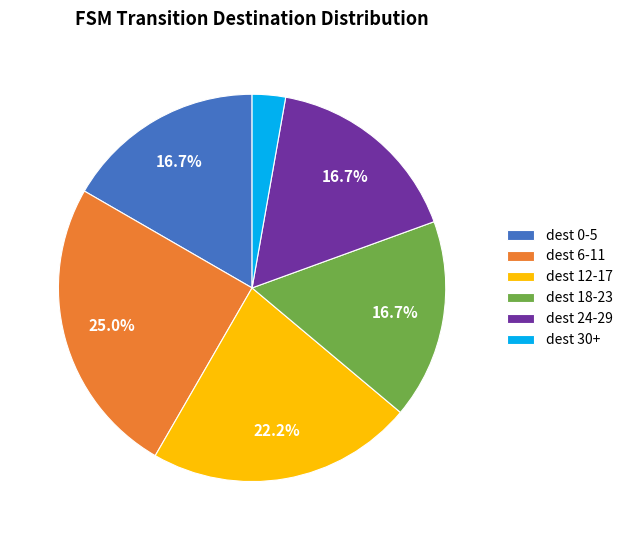

Which has a higher value, dest 0-5 or dest 12-17?

dest 12-17